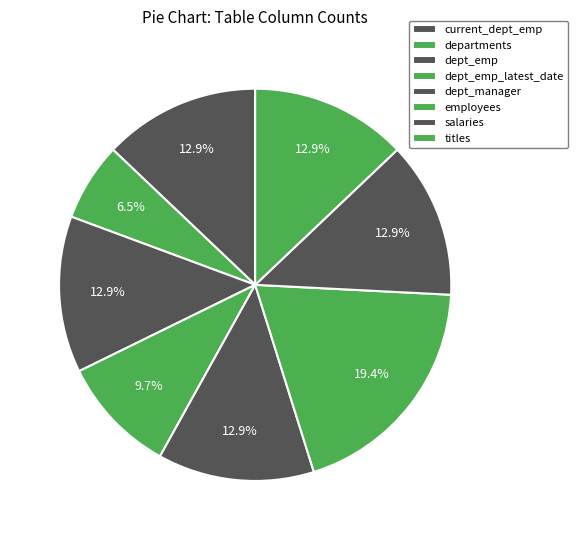

To the nearest percent, what portion does salaries represent?

13%